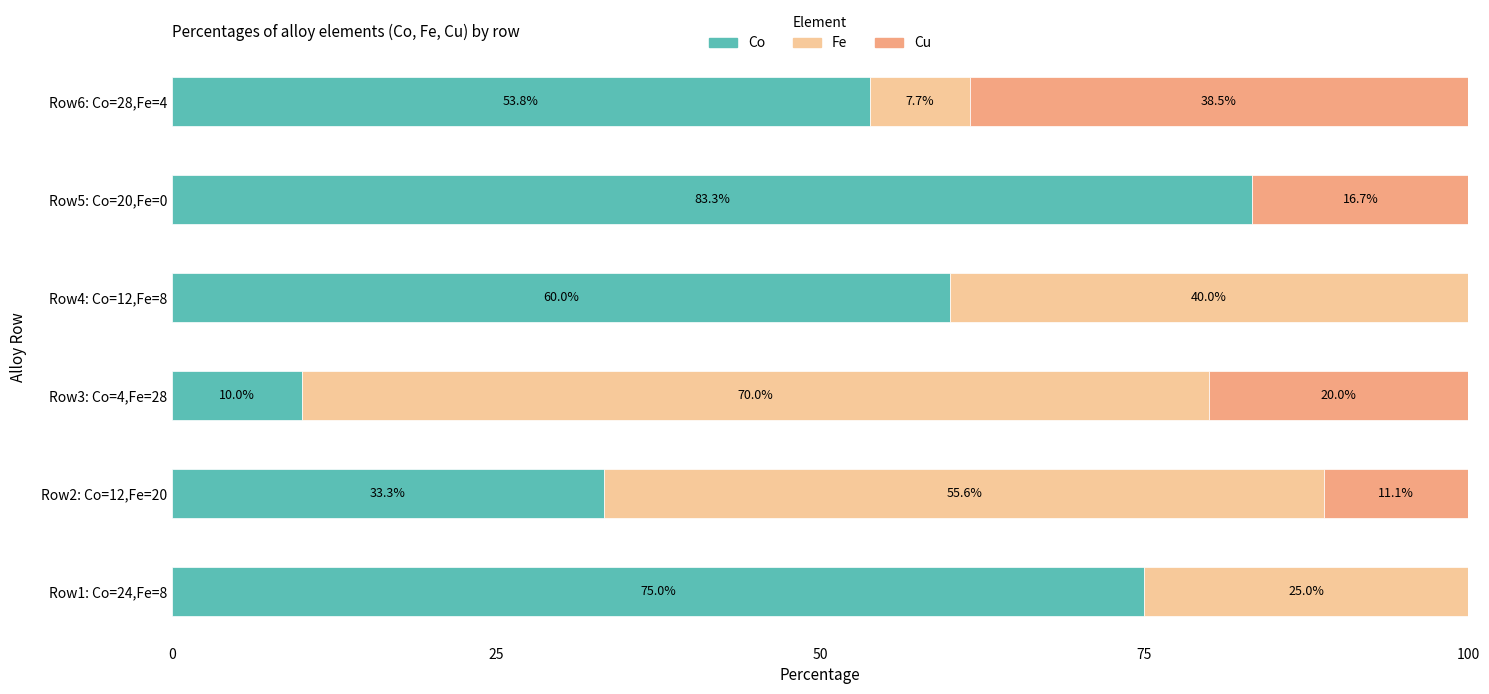

Which category has the highest value in the Co series?

Row5: Co=20,Fe=0